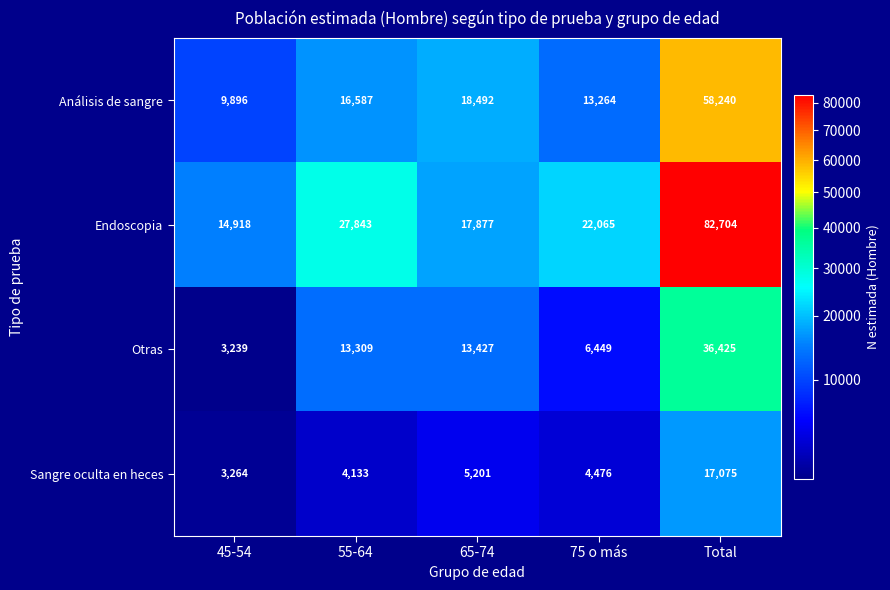

Reading left to right, what are all the values shown in this chart?

Análisis de sangre: 9896	16587	18492	13264	58240
Endoscopia: 14918	27843	17877	22065	82704
Otras: 3239	13309	13427	6449	36425
Sangre oculta en heces: 3264	4133	5201	4476	17075